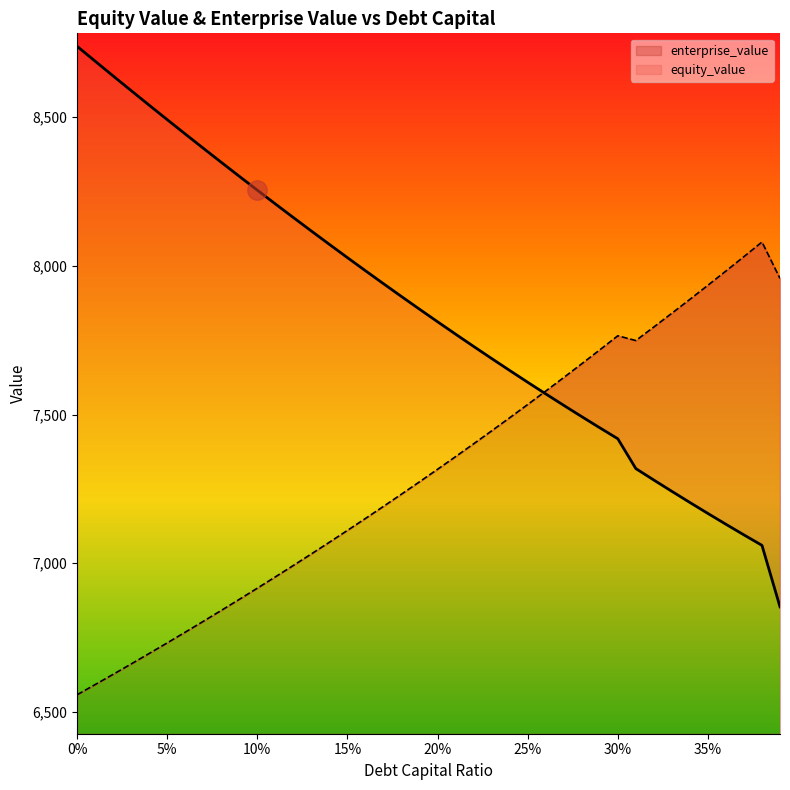

How many times do equity_value_line and enterprise_value_line cross each other?

1